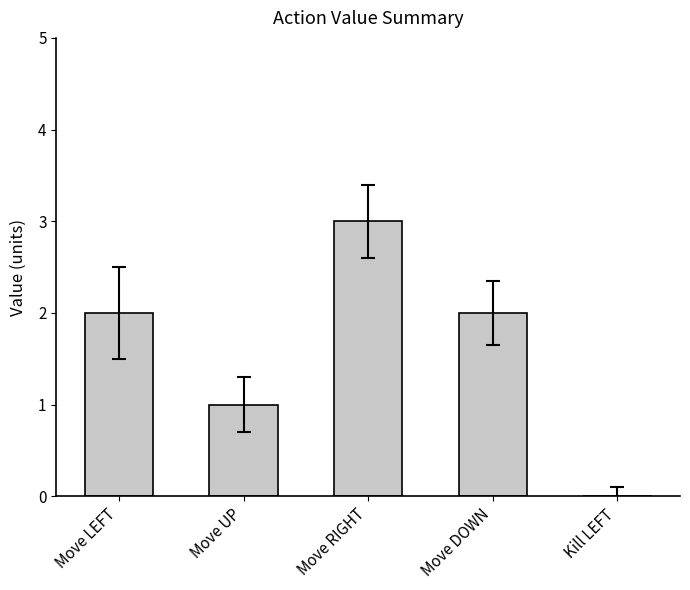

Does the chart contain stacked bars?

No